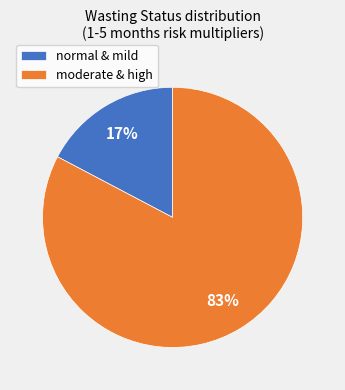

How many segments does this pie chart have?

2